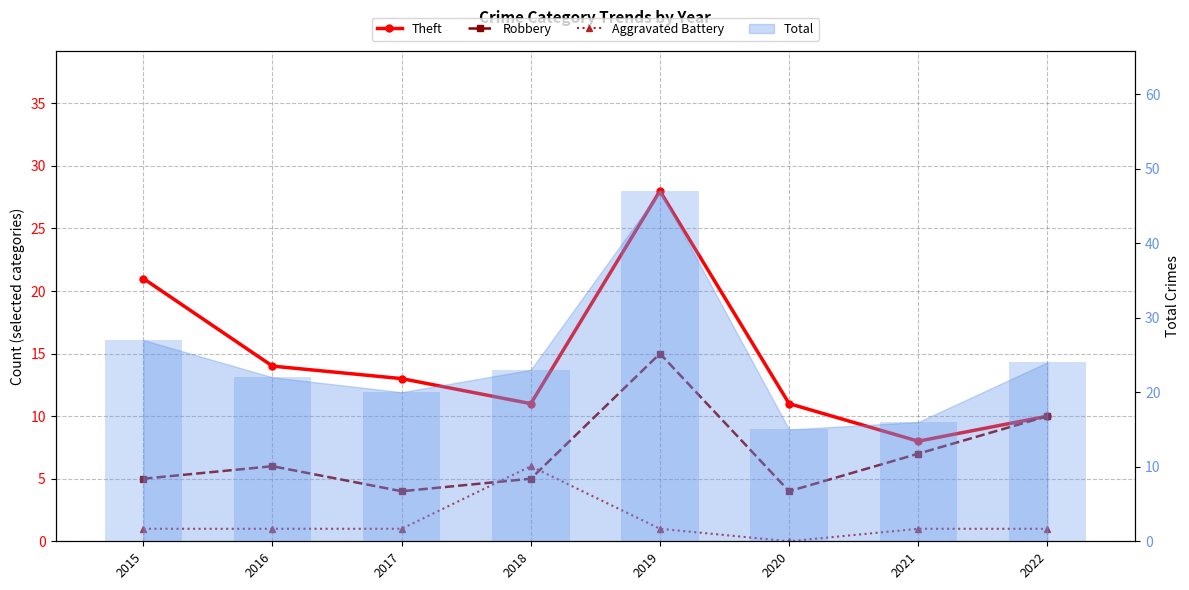

Does the chart contain any negative values?

No